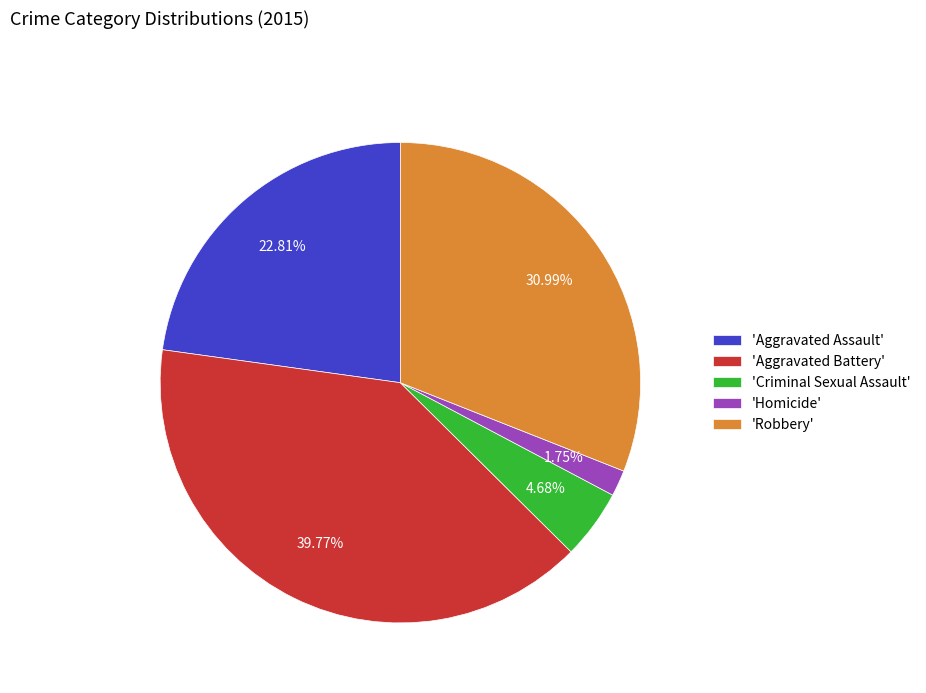

Is there a majority slice in this chart?

No